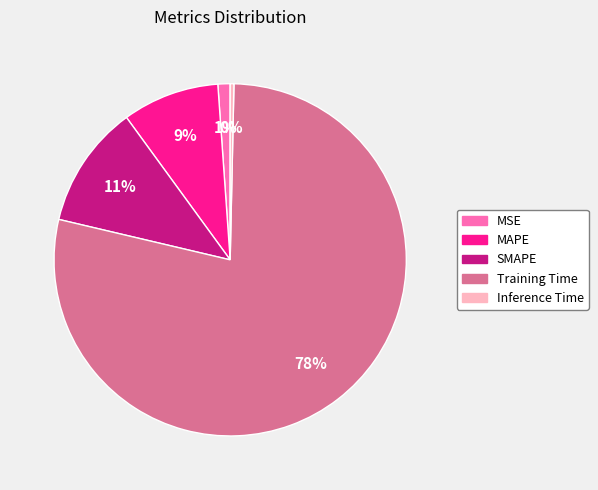

Count the number of slices in the pie.

5